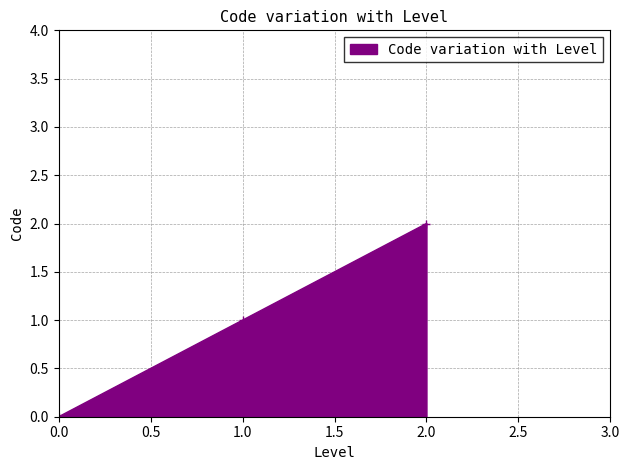

List the labels in order of value, smallest first.

0.0, 1.0, 2.0